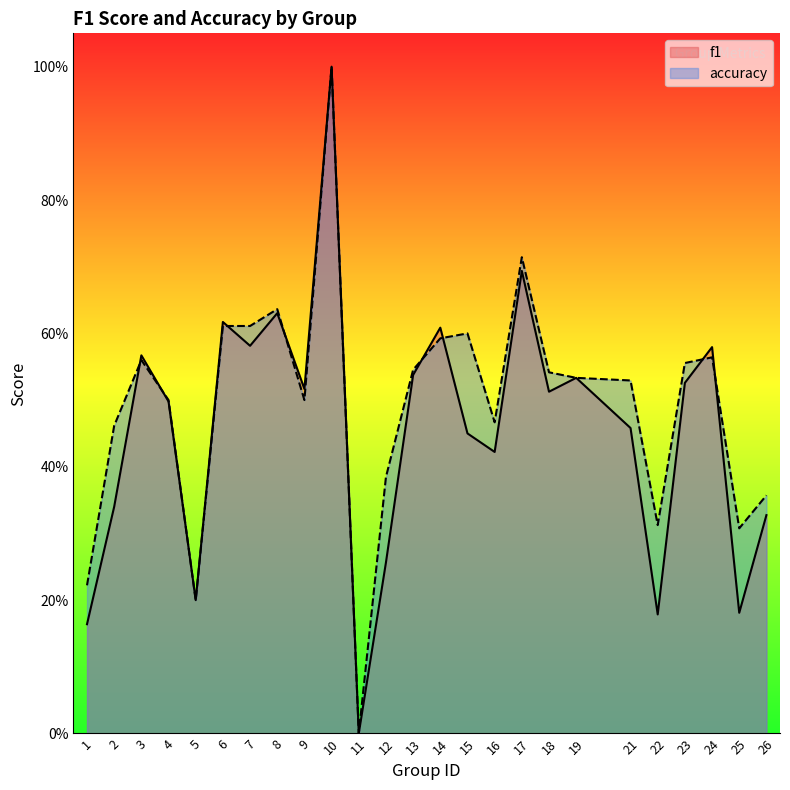

At how many categories does at least one series exceed 0?

24